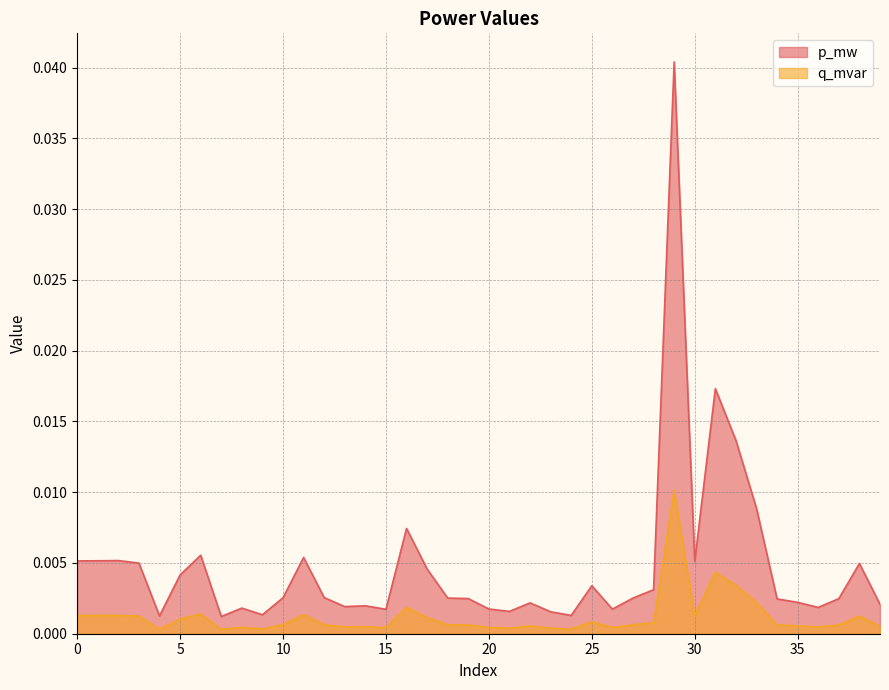

List the labels in order of q_mvar value, largest first.

29, 31, 32, 33, 16, 6, 11, 2, 1, 0, 30, 3, 38, 17, 5, 25, 28, 12, 10, 18, 27, 19, 37, 34, 35, 22, 39, 14, 13, 36, 8, 20, 26, 15, 21, 23, 9, 24, 4, 7